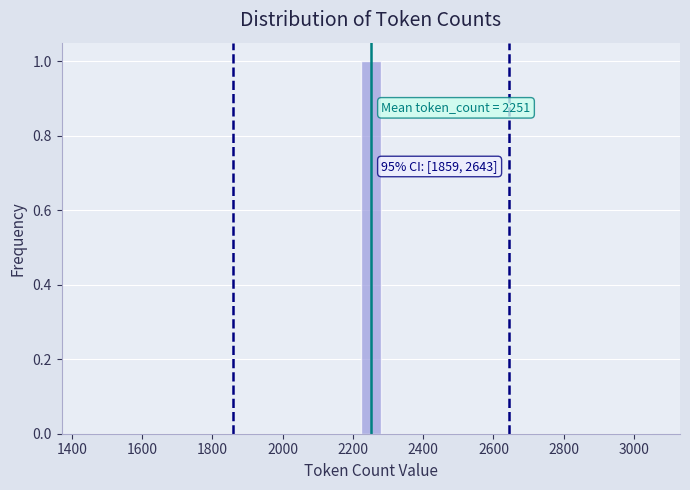

Around what value on the x-axis is the tallest bar? Give the approximate position of its centre, as read against the axis.

2260